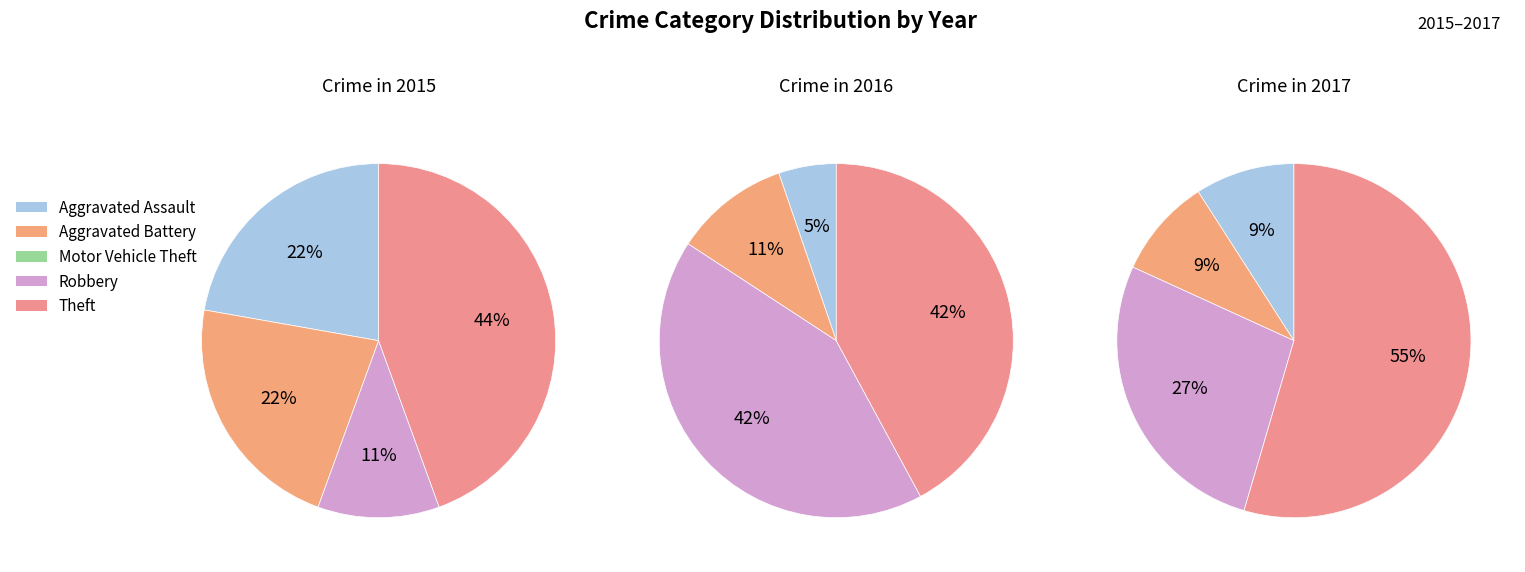

What is the total percentage of Theft and Aggravated Battery?

66.7%